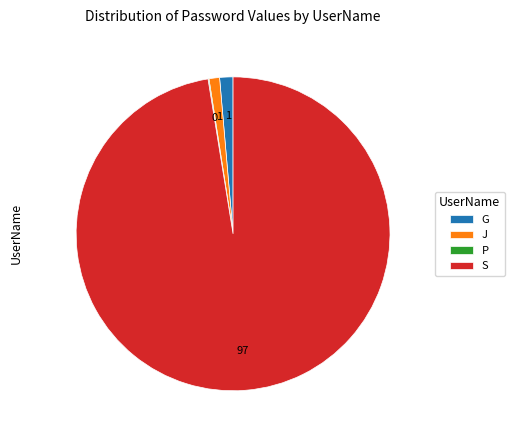

Is it true that S is 97% of the pie?

True